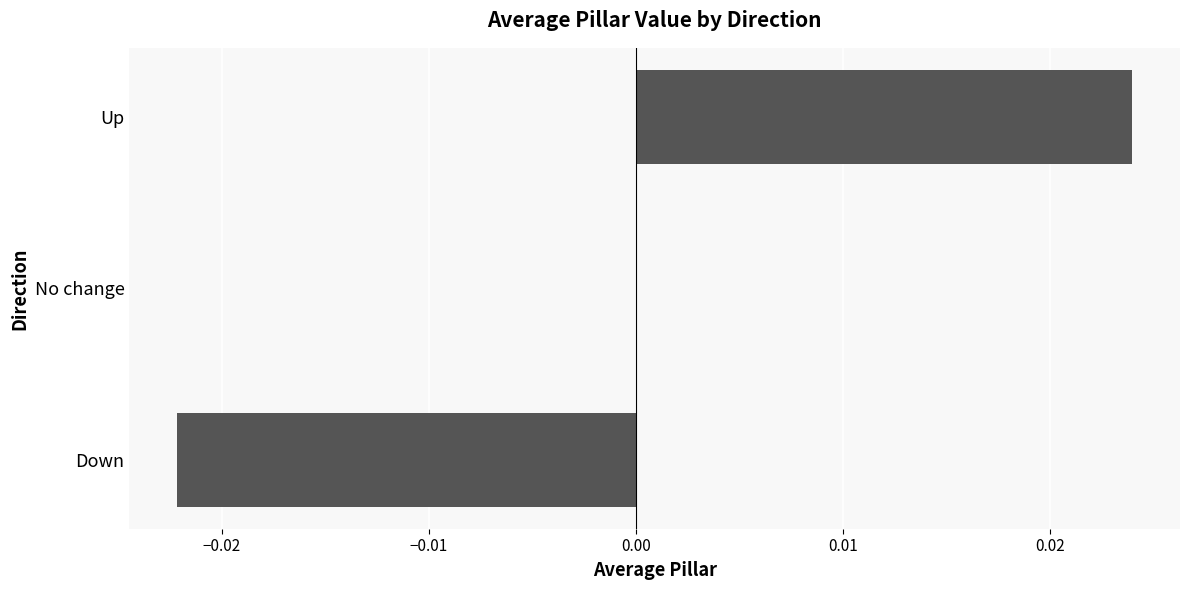

The chart shows a value of 0.0 at No change. True or false?

True